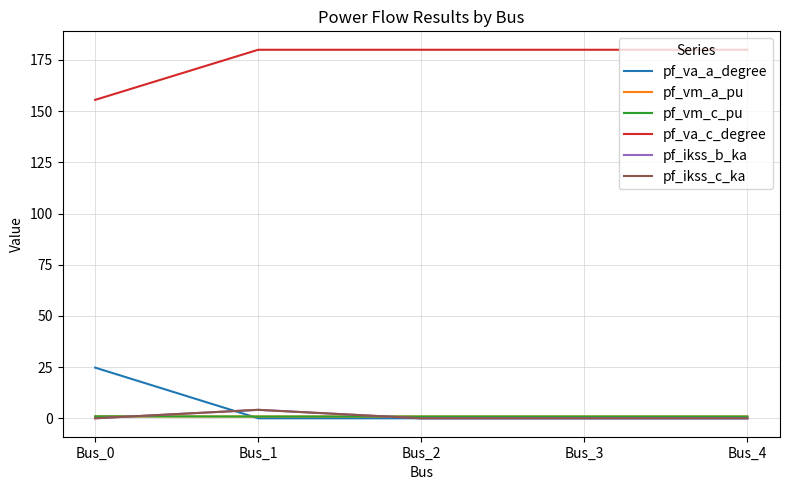

What is the total value across all series at Bus_1?

190.0